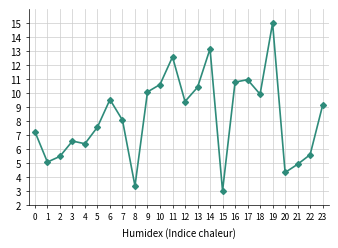

Which has a higher value, 14 or 3?

14